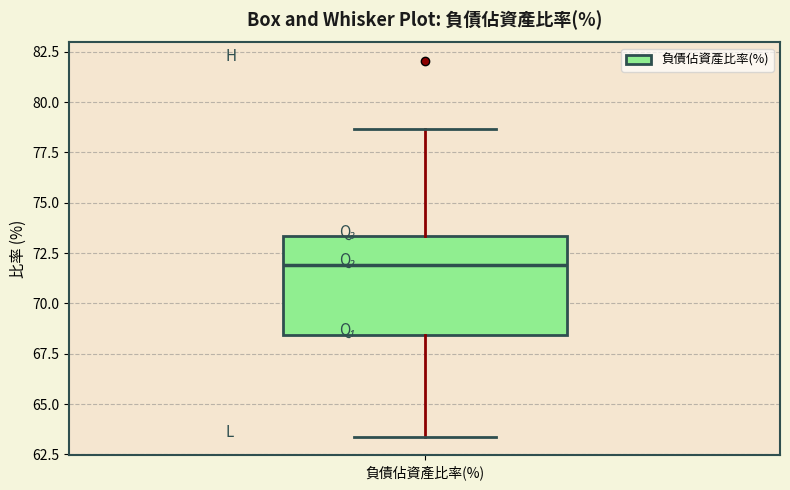

Where does the median line of the box for 負債佔資產比率(%) sit on the y-axis? The values are not printed on the chart, so give them approximately, as read against the axis.

72.0